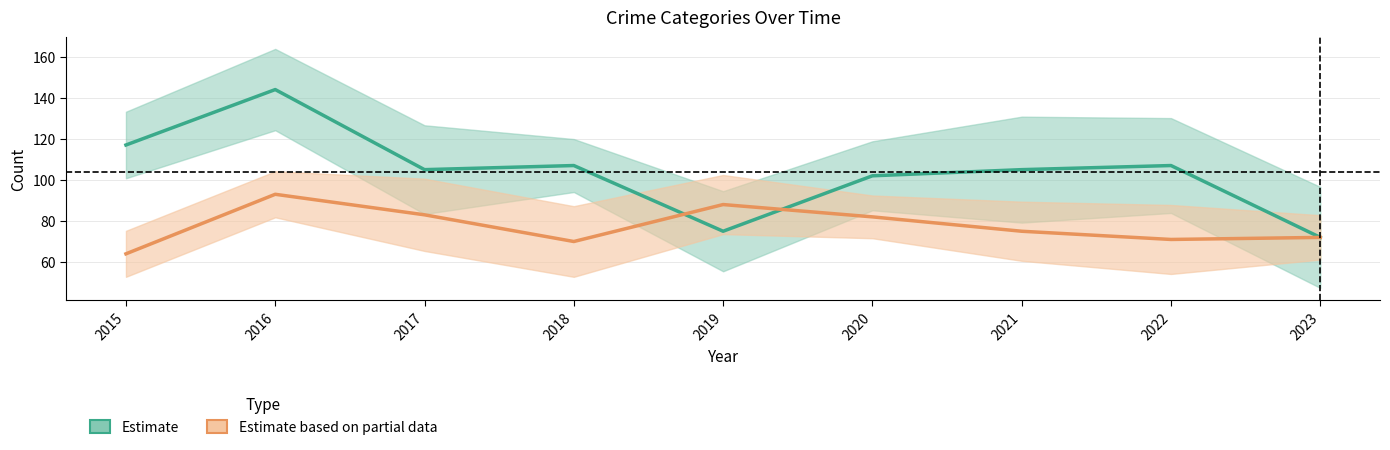

True or false: Aggravated Battery has a value of 102 at 2021.

False